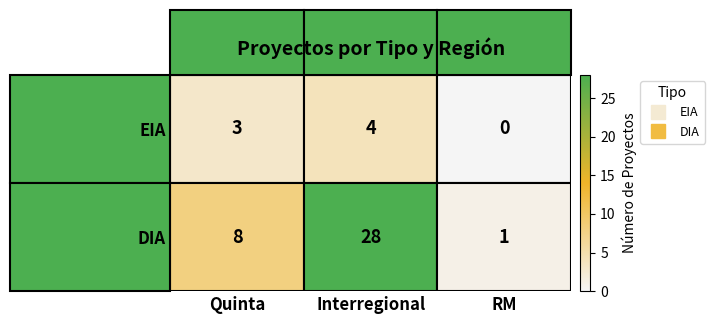

What is the sum of all EIA values?

7